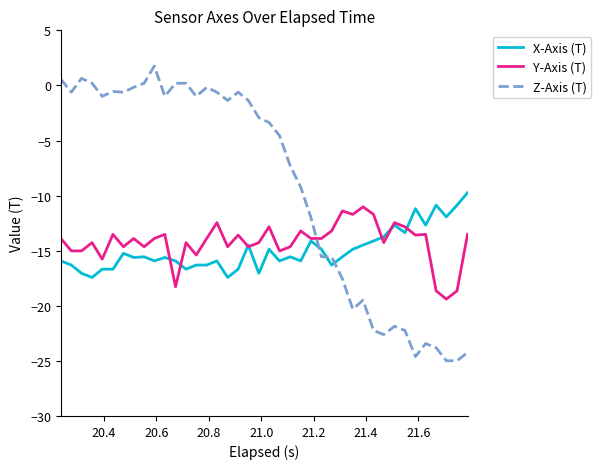

Which series has the widest spread of values?

Z-Axis (T)